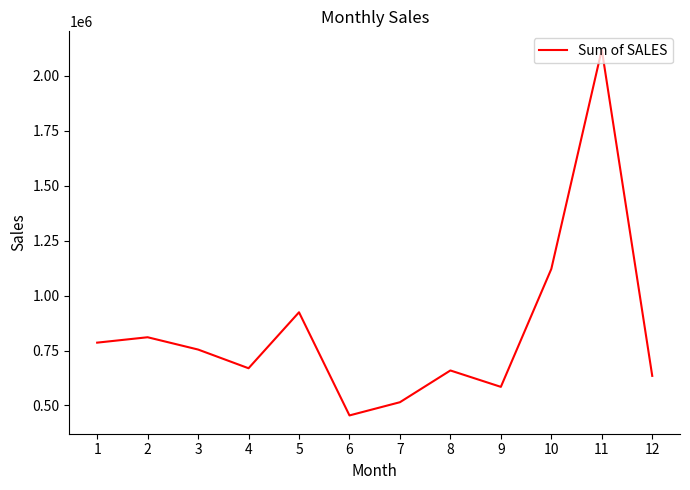

Reading left to right, transcribe all the data shown in this chart.

1=785874.4	2=810441.9	3=754501.4	4=669391.0	5=923972.6	6=454756.8	7=514876.0	8=659310.6	9=584724.3	10=1121215.2	11=2118885.7	12=634679.1